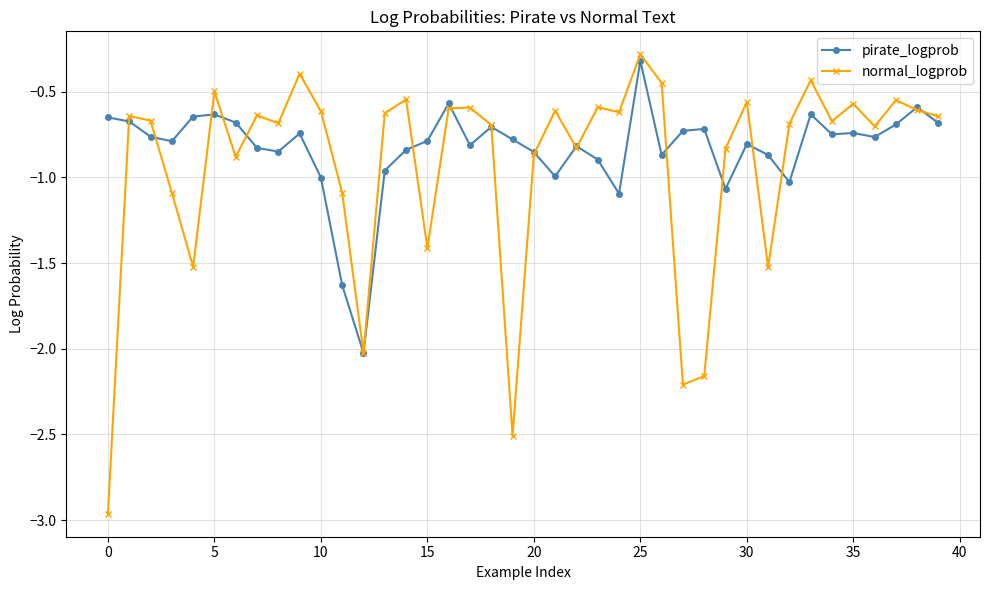

True or false: normal_logprob has more than 1 interior local peaks.

True